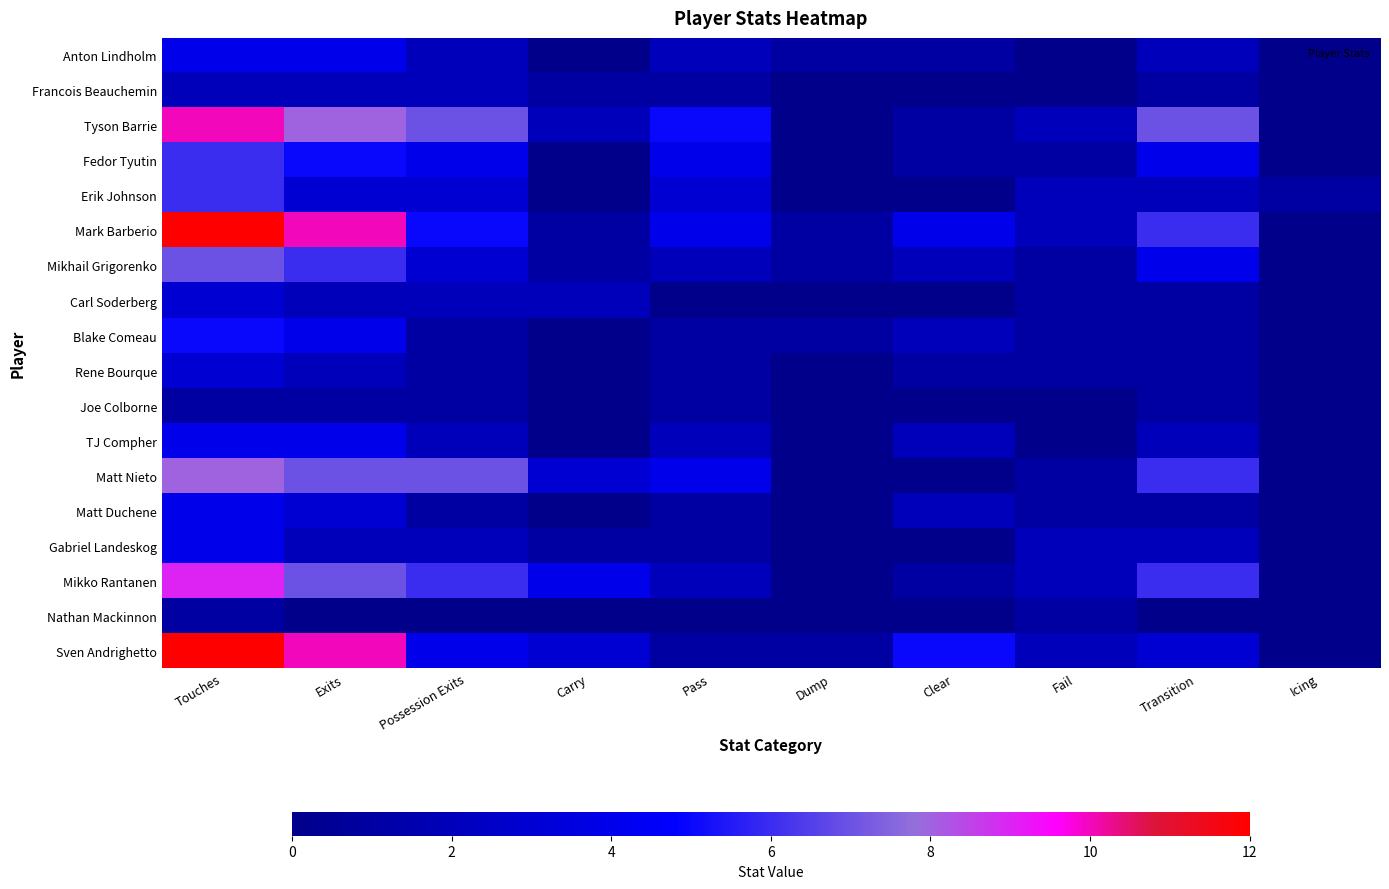

Reading right to left, extract all data points from this chart.

Sven Andrighetto: Icing=0	Transition=3	Fail=2	Clear=5	Dump=1	Pass=1	Carry=3	Possession Exits=4	Exits=10	Touches=12
Nathan Mackinnon: Icing=0	Transition=0	Fail=1	Clear=0	Dump=0	Pass=0	Carry=0	Possession Exits=0	Exits=0	Touches=1
Mikko Rantanen: Icing=0	Transition=6	Fail=2	Clear=1	Dump=0	Pass=2	Carry=4	Possession Exits=6	Exits=7	Touches=9
Gabriel Landeskog: Icing=0	Transition=2	Fail=2	Clear=0	Dump=0	Pass=1	Carry=1	Possession Exits=2	Exits=2	Touches=4
Matt Duchene: Icing=0	Transition=1	Fail=1	Clear=2	Dump=0	Pass=1	Carry=0	Possession Exits=1	Exits=3	Touches=4
Matt Nieto: Icing=0	Transition=6	Fail=1	Clear=0	Dump=0	Pass=4	Carry=3	Possession Exits=7	Exits=7	Touches=8
TJ Compher: Icing=0	Transition=2	Fail=0	Clear=2	Dump=0	Pass=2	Carry=0	Possession Exits=2	Exits=4	Touches=4
Joe Colborne: Icing=0	Transition=1	Fail=0	Clear=0	Dump=0	Pass=1	Carry=0	Possession Exits=1	Exits=1	Touches=1
Rene Bourque: Icing=0	Transition=1	Fail=1	Clear=1	Dump=0	Pass=1	Carry=0	Possession Exits=1	Exits=2	Touches=3
Blake Comeau: Icing=0	Transition=1	Fail=1	Clear=2	Dump=1	Pass=1	Carry=0	Possession Exits=1	Exits=4	Touches=5
Carl Soderberg: Icing=0	Transition=1	Fail=1	Clear=0	Dump=0	Pass=0	Carry=2	Possession Exits=2	Exits=2	Touches=3
Mikhail Grigorenko: Icing=0	Transition=4	Fail=1	Clear=2	Dump=1	Pass=2	Carry=1	Possession Exits=3	Exits=6	Touches=7
Mark Barberio: Icing=0	Transition=6	Fail=2	Clear=4	Dump=1	Pass=4	Carry=1	Possession Exits=5	Exits=10	Touches=12
Erik Johnson: Icing=1	Transition=2	Fail=2	Clear=0	Dump=0	Pass=3	Carry=0	Possession Exits=3	Exits=3	Touches=6
Fedor Tyutin: Icing=0	Transition=4	Fail=1	Clear=1	Dump=0	Pass=4	Carry=0	Possession Exits=4	Exits=5	Touches=6
Tyson Barrie: Icing=0	Transition=7	Fail=2	Clear=1	Dump=0	Pass=5	Carry=2	Possession Exits=7	Exits=8	Touches=10
Francois Beauchemin: Icing=0	Transition=1	Fail=0	Clear=0	Dump=0	Pass=1	Carry=1	Possession Exits=2	Exits=2	Touches=2
Anton Lindholm: Icing=0	Transition=2	Fail=0	Clear=1	Dump=1	Pass=2	Carry=0	Possession Exits=2	Exits=4	Touches=4